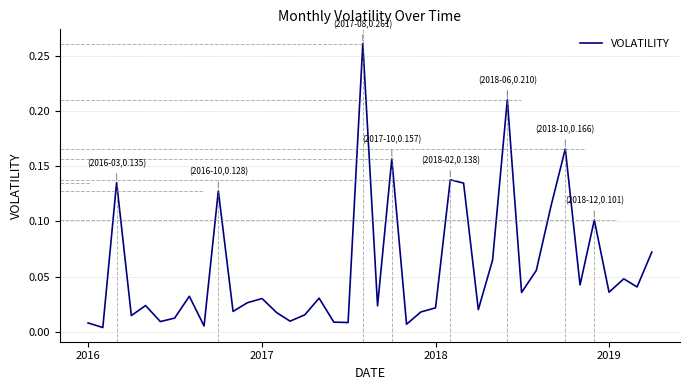

What is the difference between the maximum and minimum values?

0.3